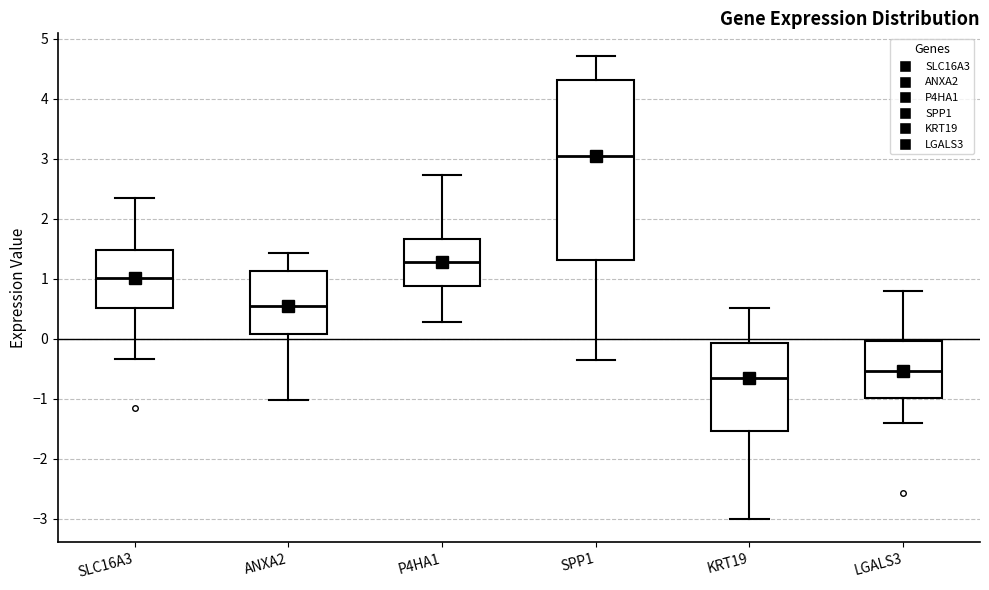

Reading left to right, read every box against the y-axis: the position of its median line, the range the box covers, and the ends of its whiskers. The values are not printed on the chart, so give them approximately, as read against the axis.

SLC16A3: median 1.0, box 0.5 to 1.5, whiskers -0.3 to 2.3
ANXA2: median 0.5, box 0.1 to 1.1, whiskers -1.0 to 1.4
P4HA1: median 1.3, box 0.9 to 1.7, whiskers 0.3 to 2.7
SPP1: median 3.0, box 1.3 to 4.3, whiskers -0.3 to 4.7
KRT19: median -0.7, box -1.5 to -0.1, whiskers -3.0 to 0.5
LGALS3: median -0.5, box -1.0 to 0.0, whiskers -1.4 to 0.8